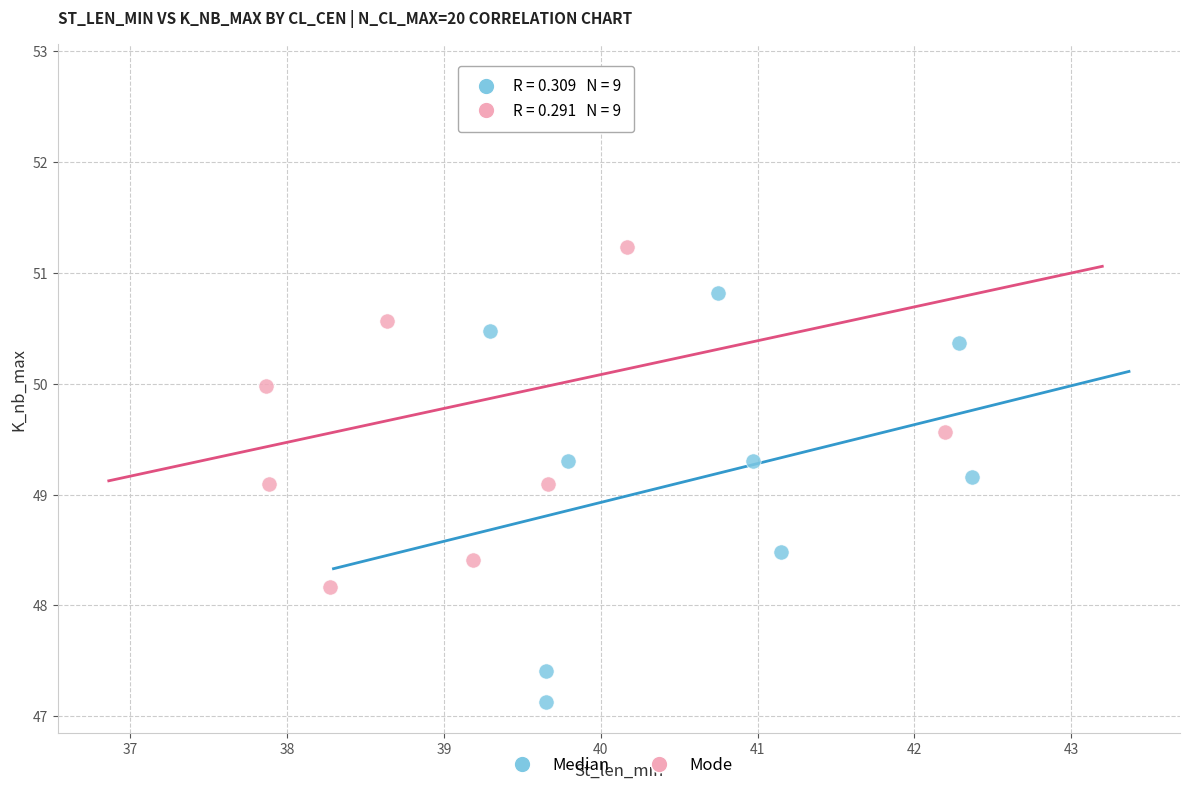

What are all the series names shown in the legend?

Median, Mode